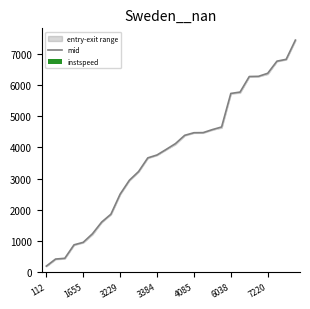

The mid series shows 5926.9 at 4085. True or false?

False